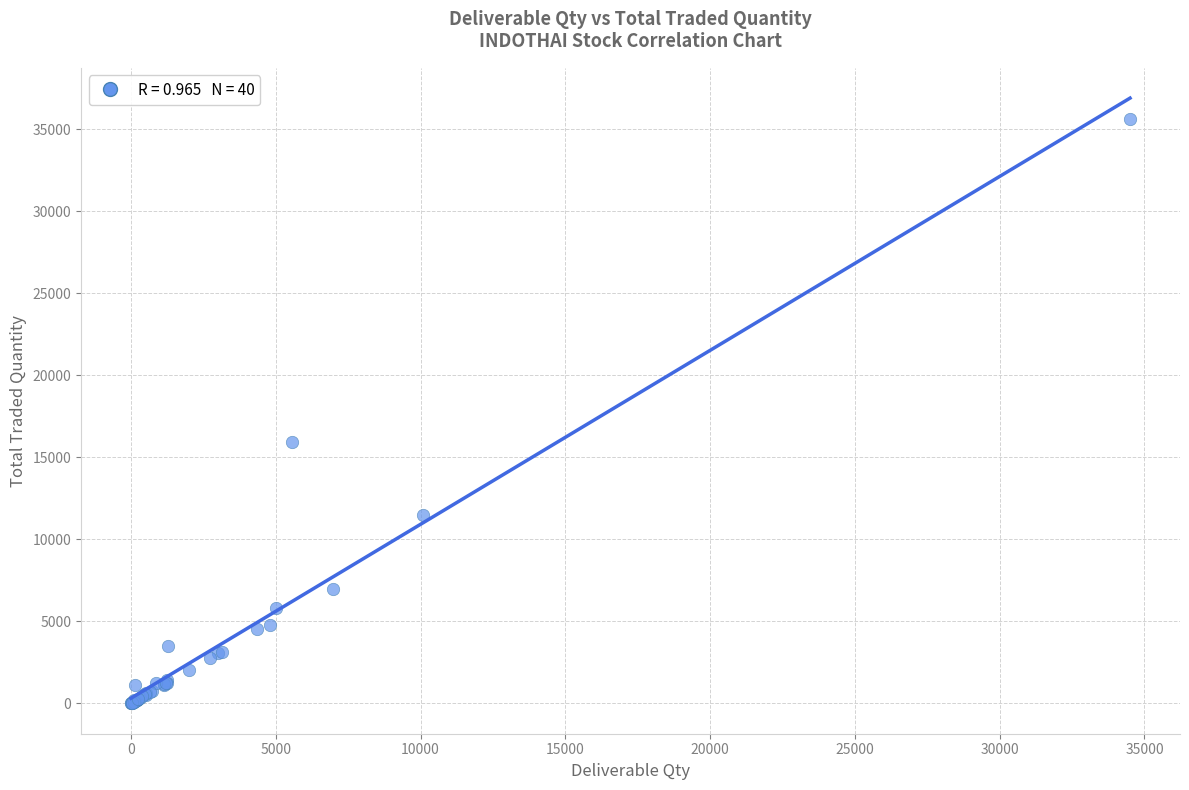

What Y value in the scatter plot is closest to 17818?

15971